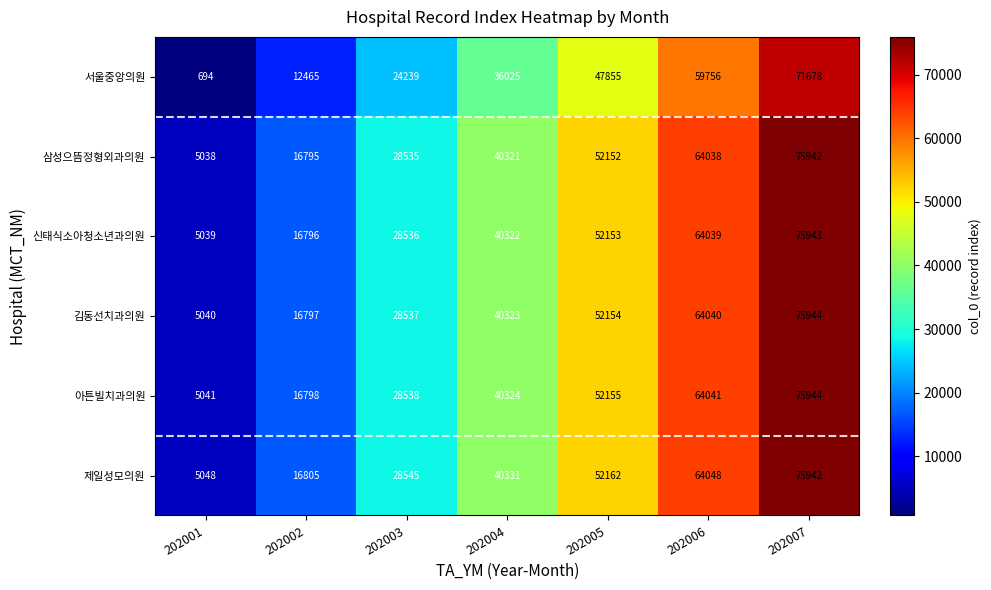

Is the value of 제일성모의원 at 202004 greater than the value of 삼성으뜸정형외과의원 at 202006?

No